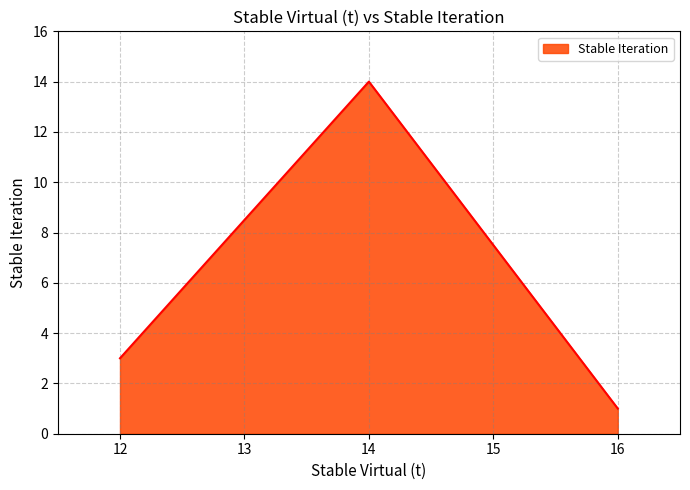

What is the difference between the maximum and second lowest values?

11